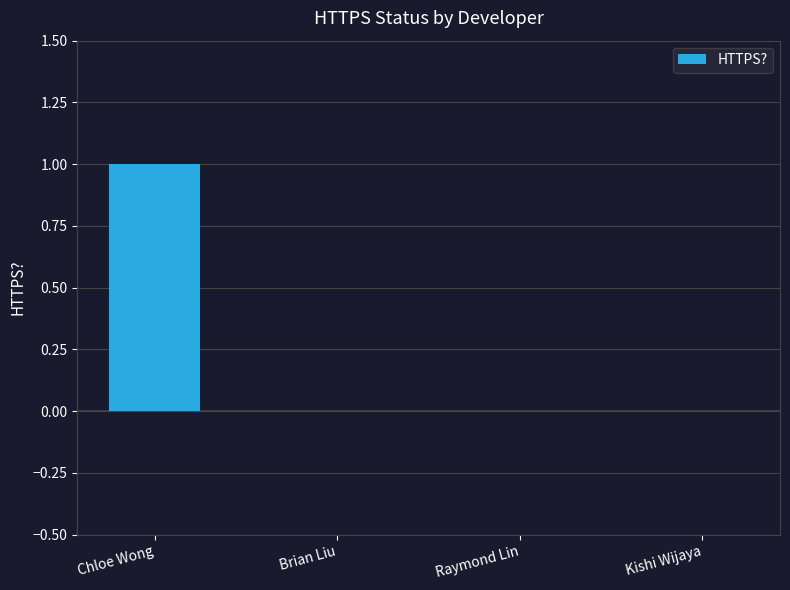

Reading left to right, list all the values displayed in this chart.

1	0	0	0